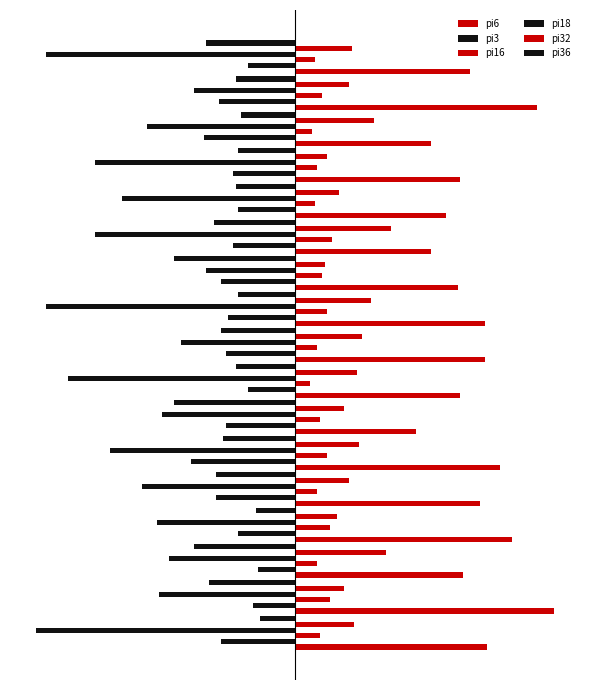

How many pi16 values are between 9 and 13?

10